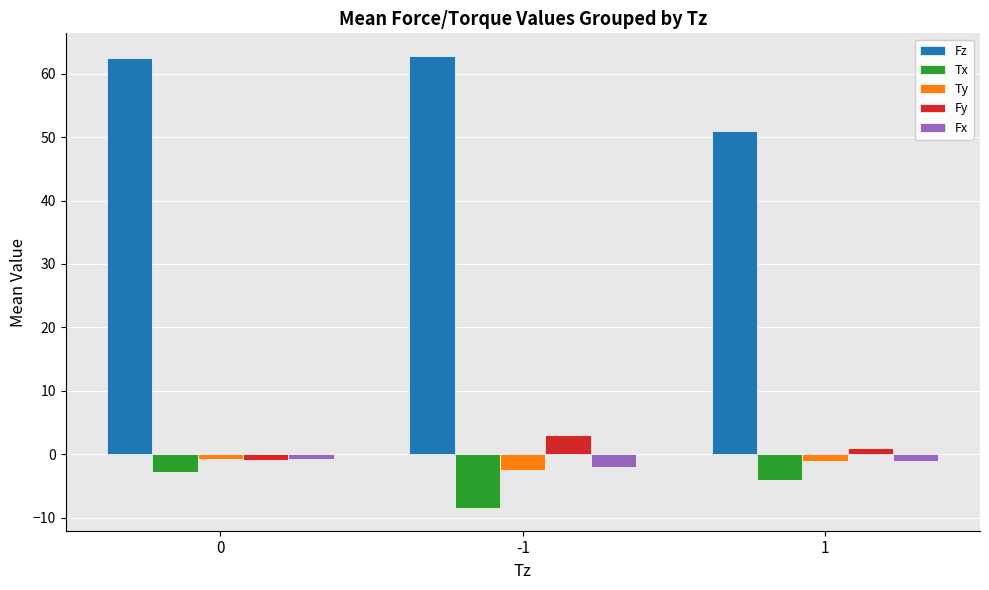

What is the average value of the Ty series?

-1.4